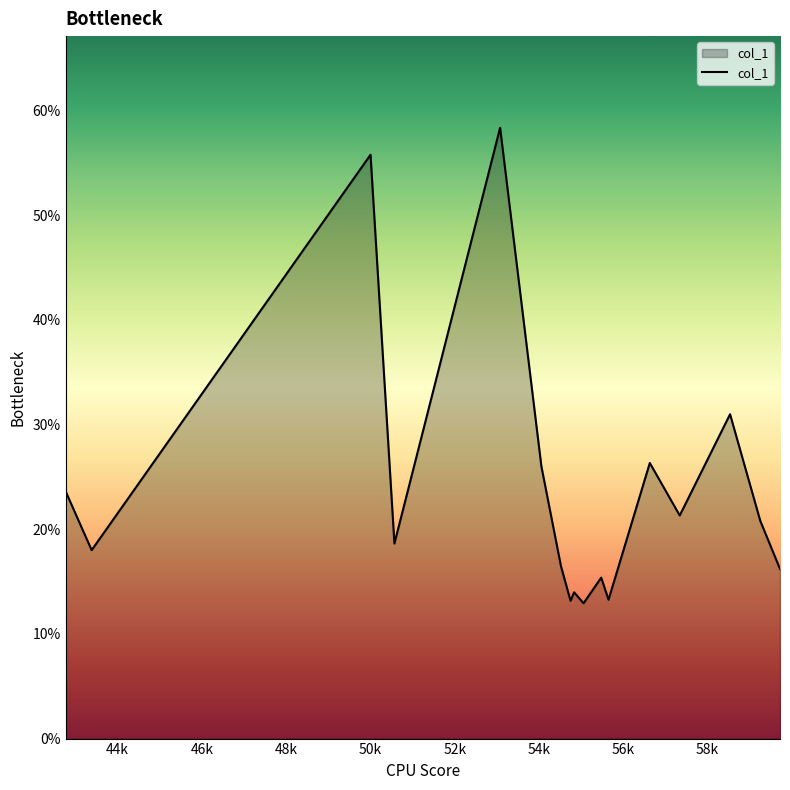

What is the difference between the maximum and minimum values?

45.4